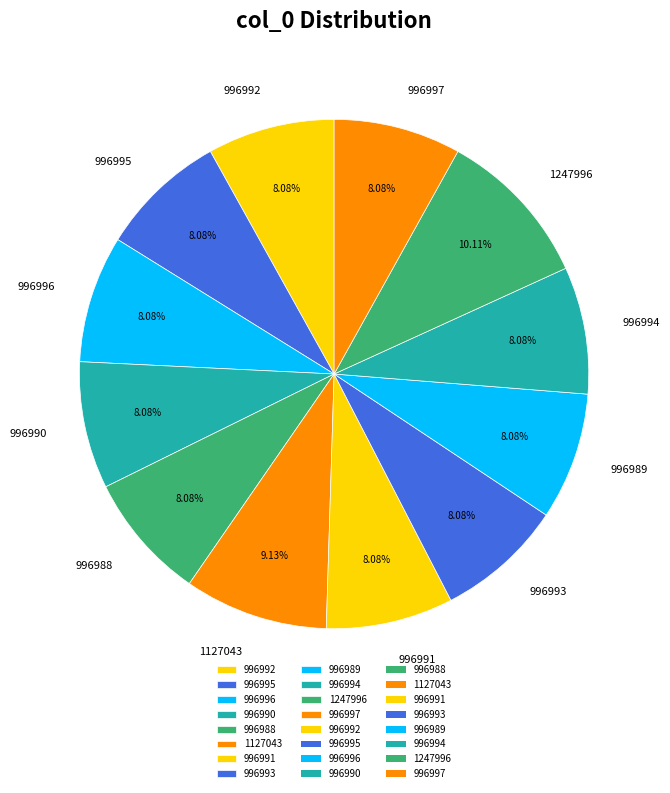

Is there any slice that represents more than half of the pie?

No